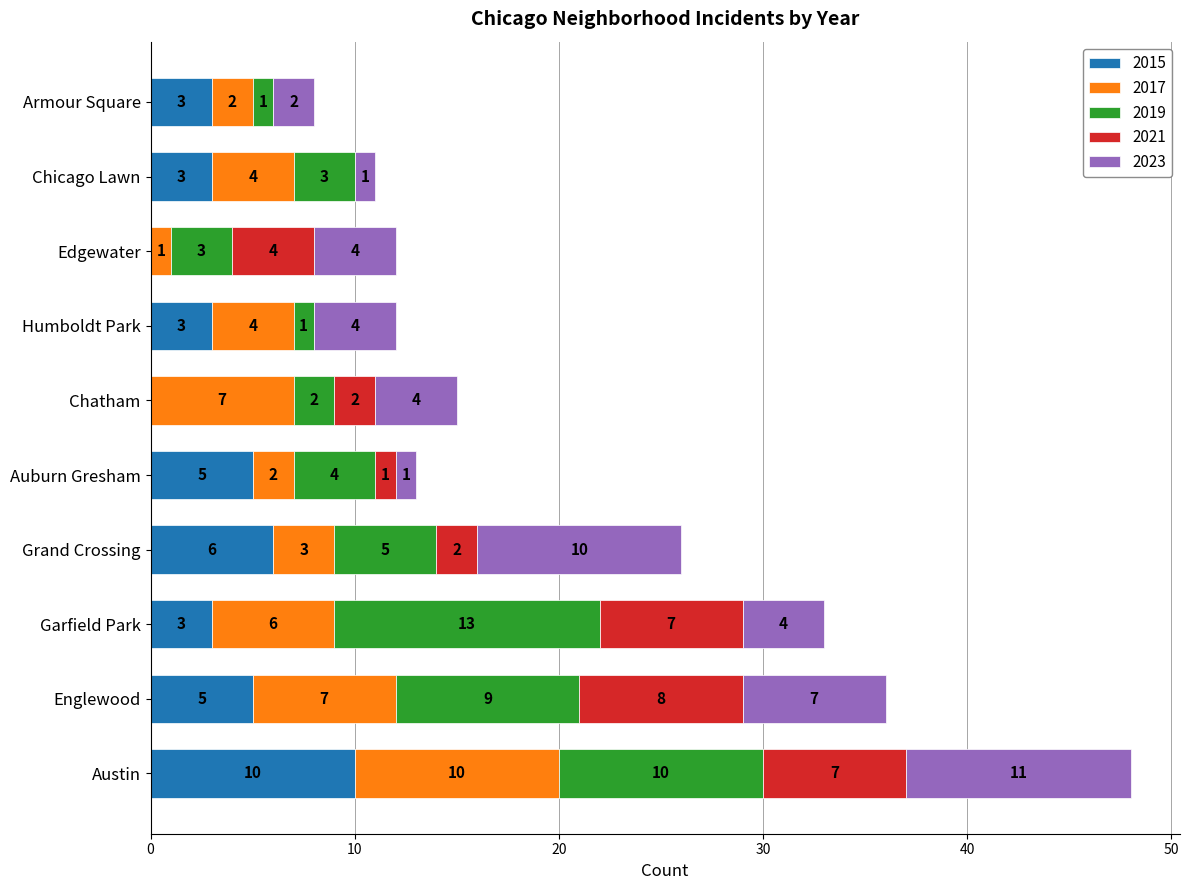

What is the sum of all 2015 values?

38